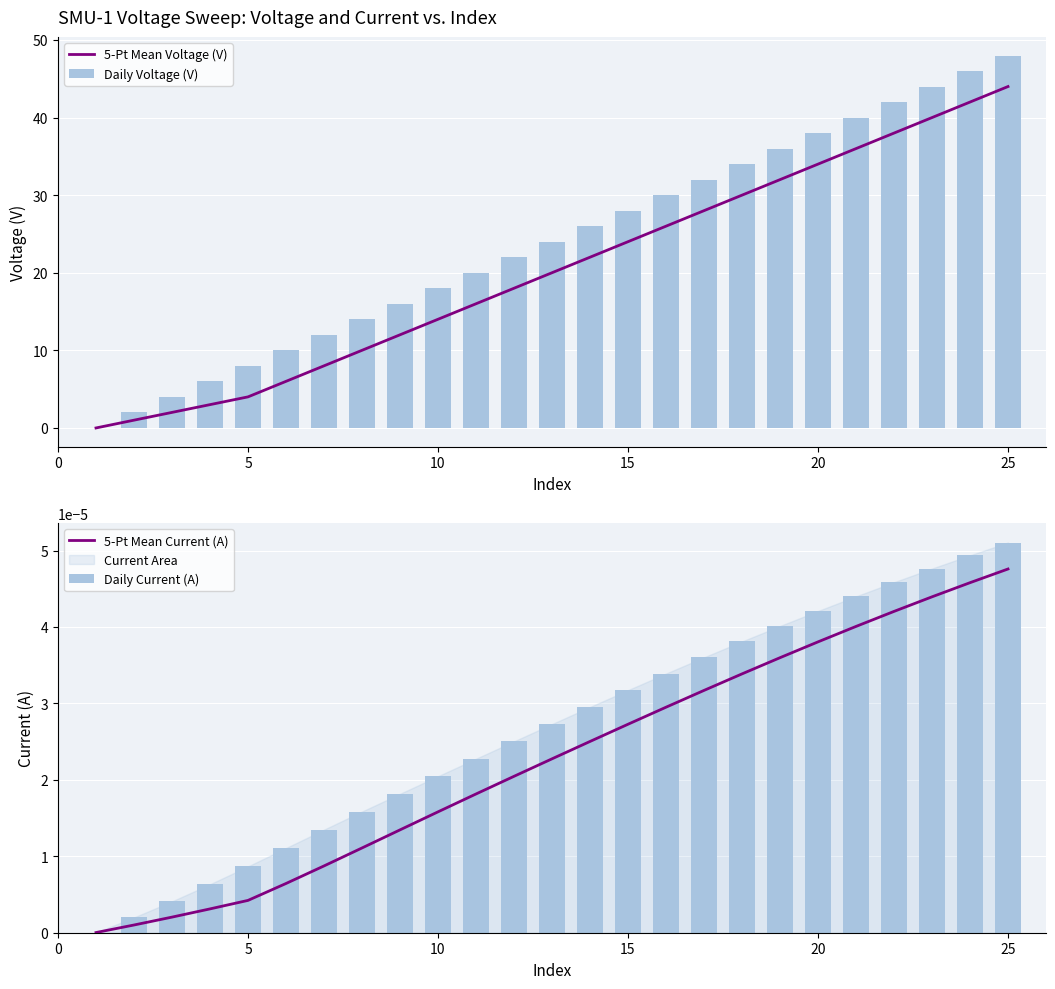

The Daily Voltage (V) series shows 80.6 at 24. True or false?

False